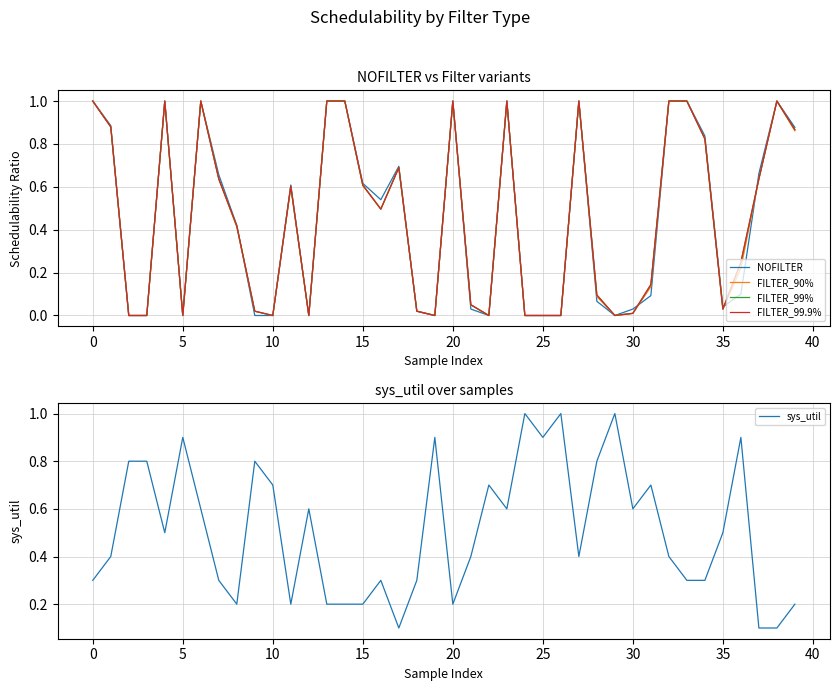

Reading right to left, extract all data points from this chart.

NOFILTER: 0.9	1.0	0.7	0.1	0.0	0.8	1.0	1.0	0.1	0.0	0.0	0.1	1.0	0.0	0.0	0.0	1.0	0.0	0.0	1.0	0.0	0.0	0.7	0.5	0.6	1.0	1.0	0.0	0.6	0.0	0.0	0.4	0.7	1.0	0.0	1.0	0.0	0.0	0.9	1.0
FILTER_90%: 0.9	1.0	0.6	0.2	0.0	0.8	1.0	1.0	0.1	0.0	0.0	0.1	1.0	0.0	0.0	0.0	1.0	0.0	0.1	1.0	0.0	0.0	0.7	0.5	0.6	1.0	1.0	0.0	0.6	0.0	0.0	0.4	0.6	1.0	0.0	1.0	0.0	0.0	0.9	1.0
FILTER_99%: 0.9	1.0	0.6	0.2	0.0	0.8	1.0	1.0	0.1	0.0	0.0	0.1	1.0	0.0	0.0	0.0	1.0	0.0	0.1	1.0	0.0	0.0	0.7	0.5	0.6	1.0	1.0	0.0	0.6	0.0	0.0	0.4	0.6	1.0	0.0	1.0	0.0	0.0	0.9	1.0
FILTER_99.9%: 0.9	1.0	0.6	0.2	0.0	0.8	1.0	1.0	0.1	0.0	0.0	0.1	1.0	0.0	0.0	0.0	1.0	0.0	0.1	1.0	0.0	0.0	0.7	0.5	0.6	1.0	1.0	0.0	0.6	0.0	0.0	0.4	0.6	1.0	0.0	1.0	0.0	0.0	0.9	1.0
sys_util: 0.2	0.1	0.1	0.9	0.5	0.3	0.3	0.4	0.7	0.6	1.0	0.8	0.4	1.0	0.9	1.0	0.6	0.7	0.4	0.2	0.9	0.3	0.1	0.3	0.2	0.2	0.2	0.6	0.2	0.7	0.8	0.2	0.3	0.6	0.9	0.5	0.8	0.8	0.4	0.3